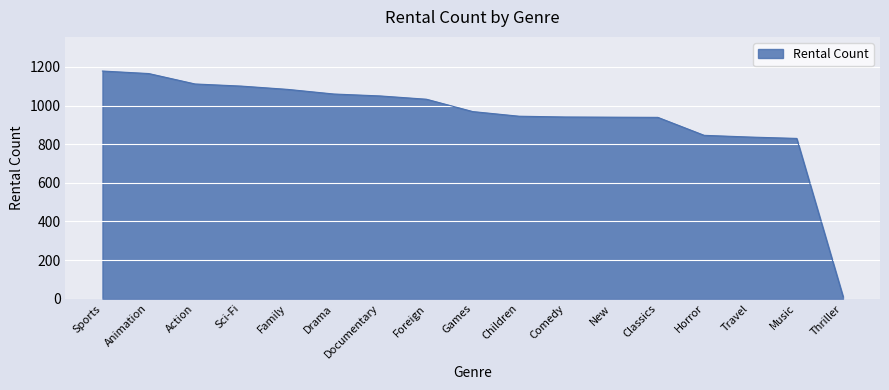

What is the change in value from Sports to Comedy?

-238